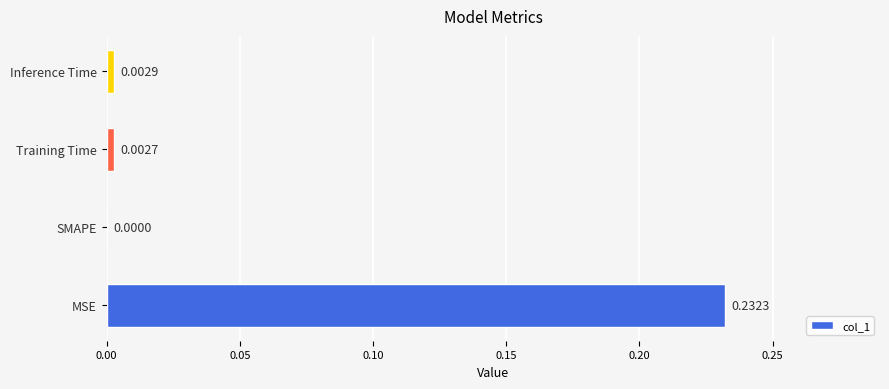

Which category has the highest value across all series?

MSE